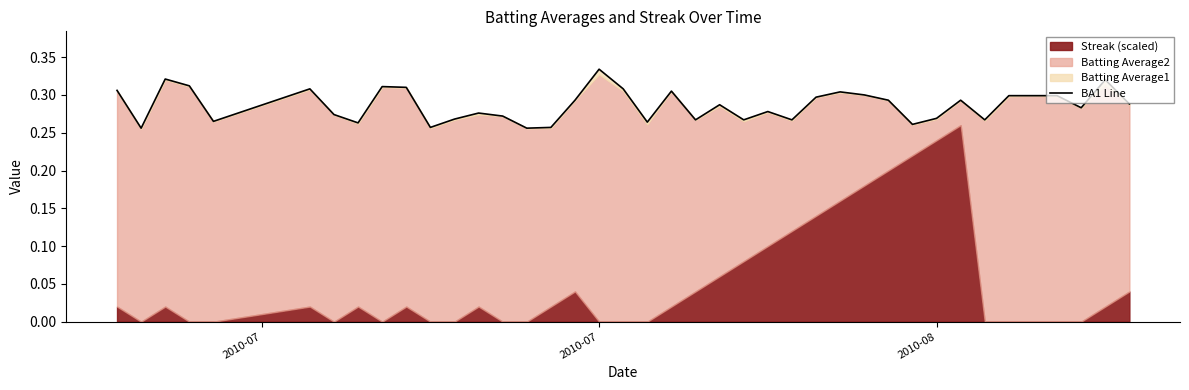

True or false: the data shows 0.4 at 2010-07.

False